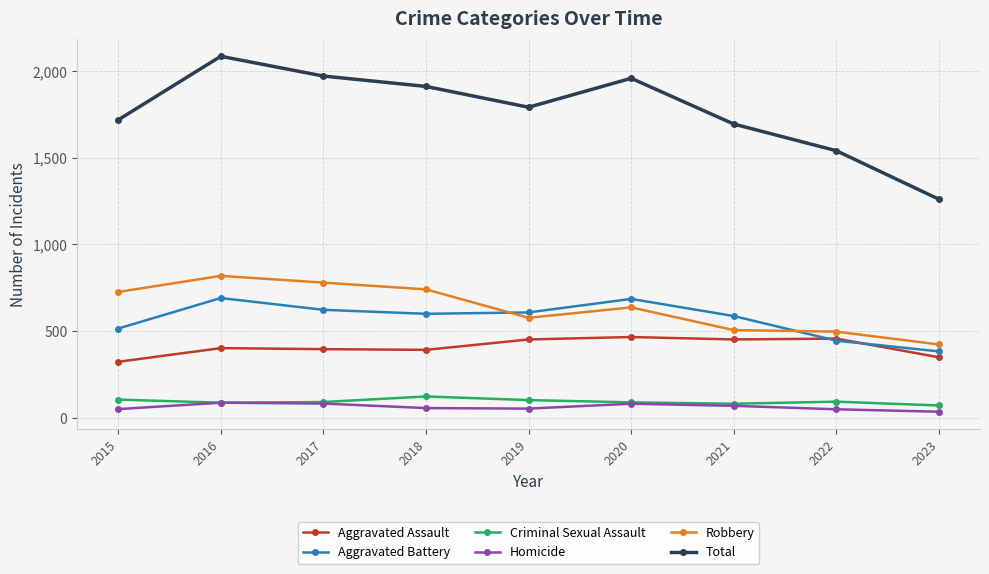

The Aggravated Assault series shows 531 at 2018. True or false?

False